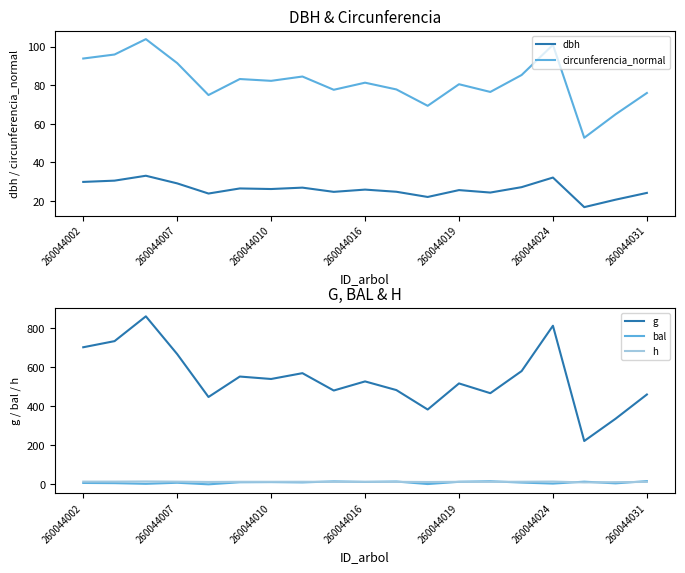

True or false: dbh and circunferencia_normal cross at least once.

False